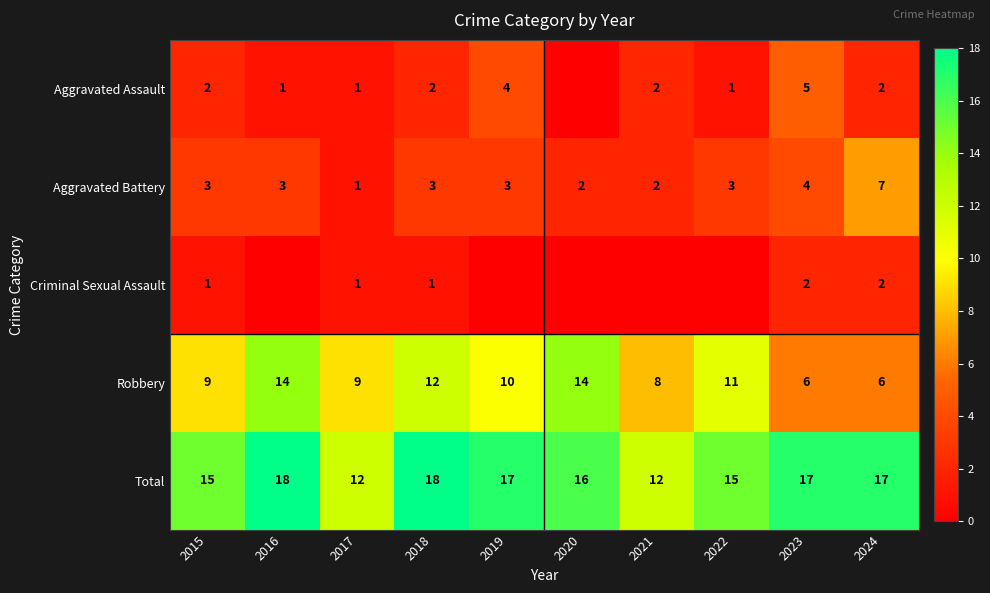

Is the value of Robbery at 2019 greater than the value of Aggravated Battery at 2023?

Yes